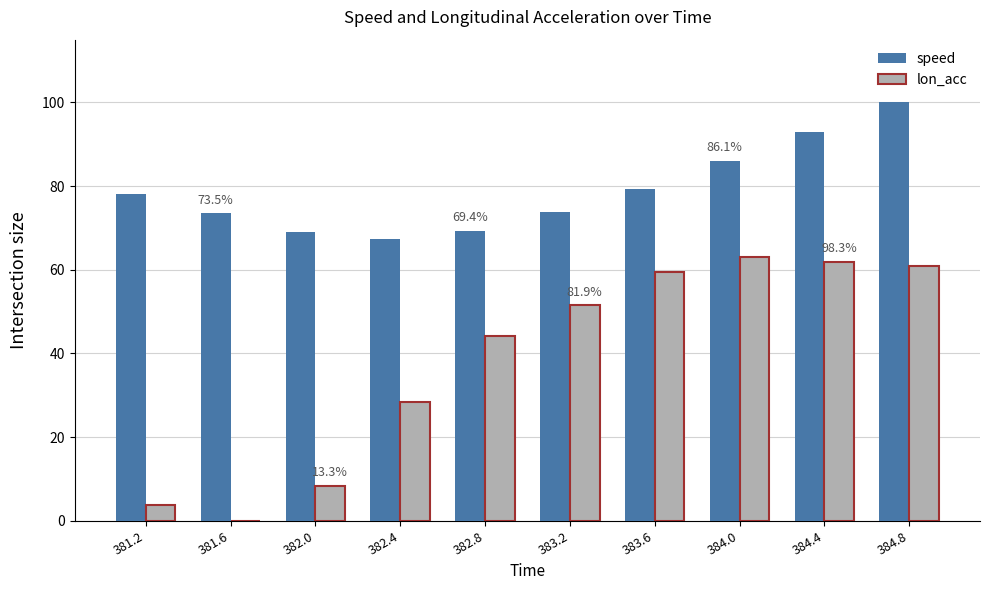

How many groups of bars are there?

10